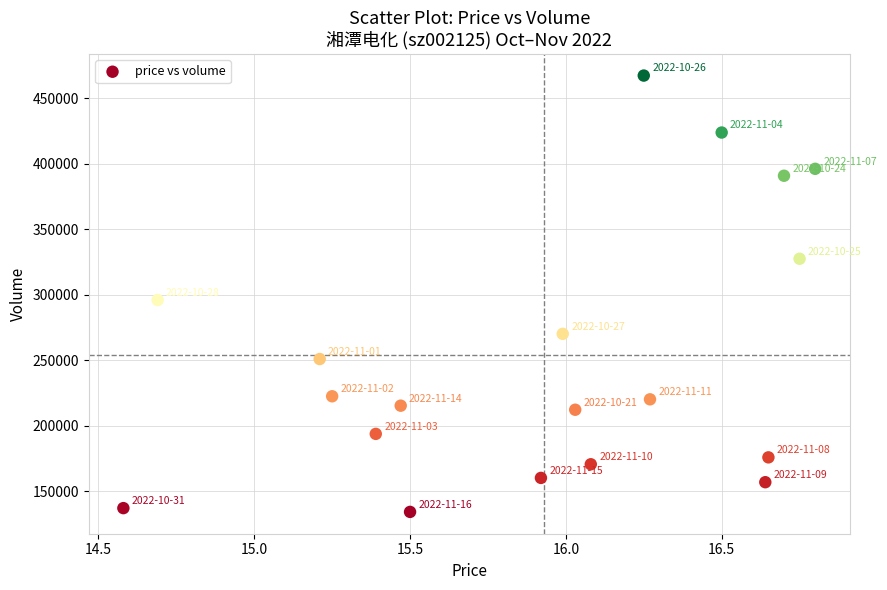

What Y value in the scatter plot is closest to 300678?

295899